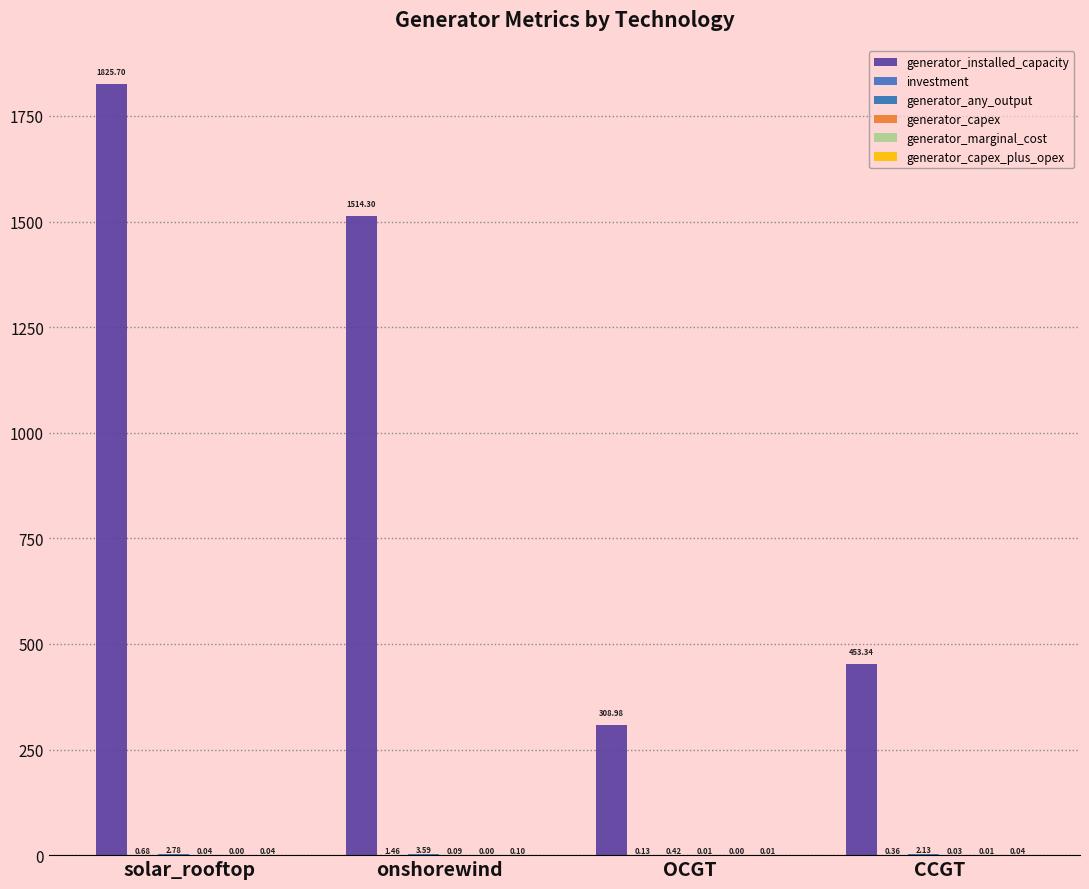

Does the chart contain stacked bars?

No